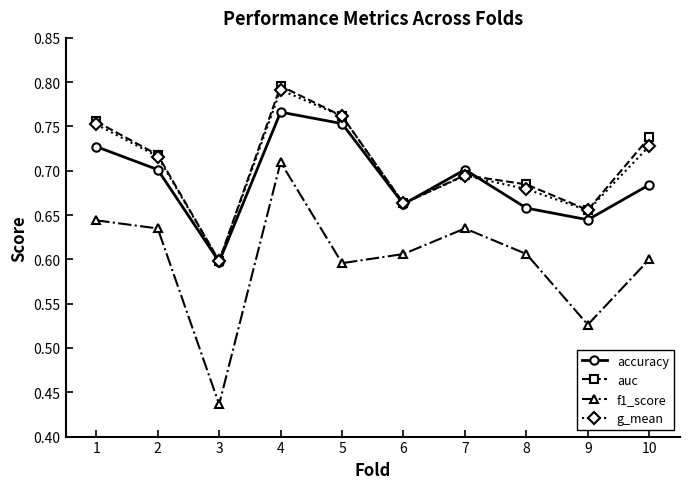

Which label corresponds to the smallest value in the chart?

3